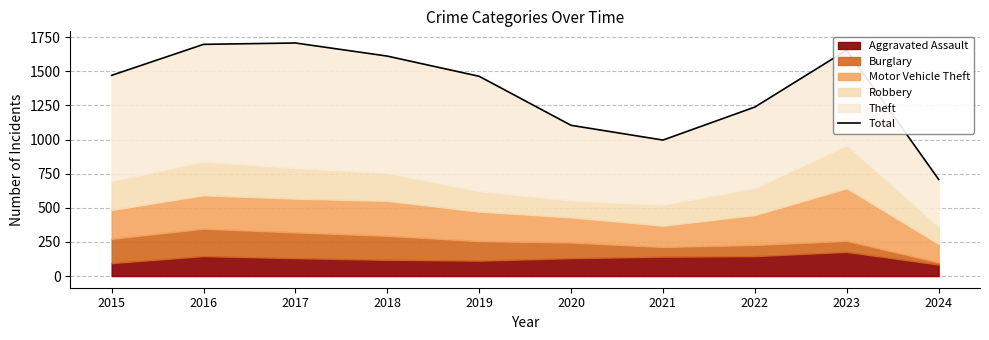

The value at 2016 is 2340. True or false?

False